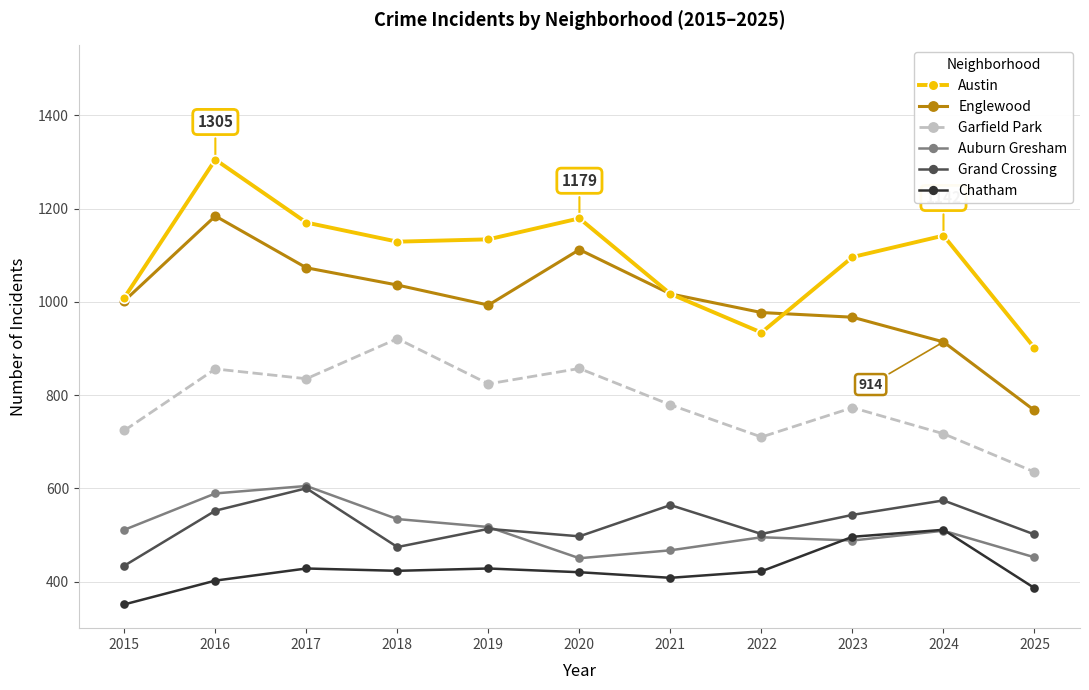

What is the difference between the Austin values at 2019 and 2017?

36